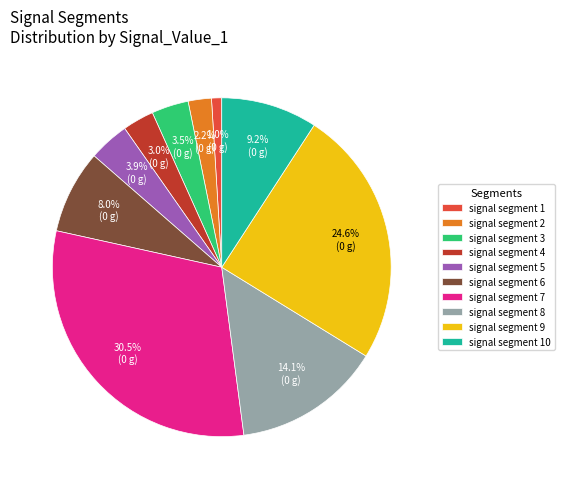

Which has a higher value, signal segment 1 or signal segment 6?

signal segment 6